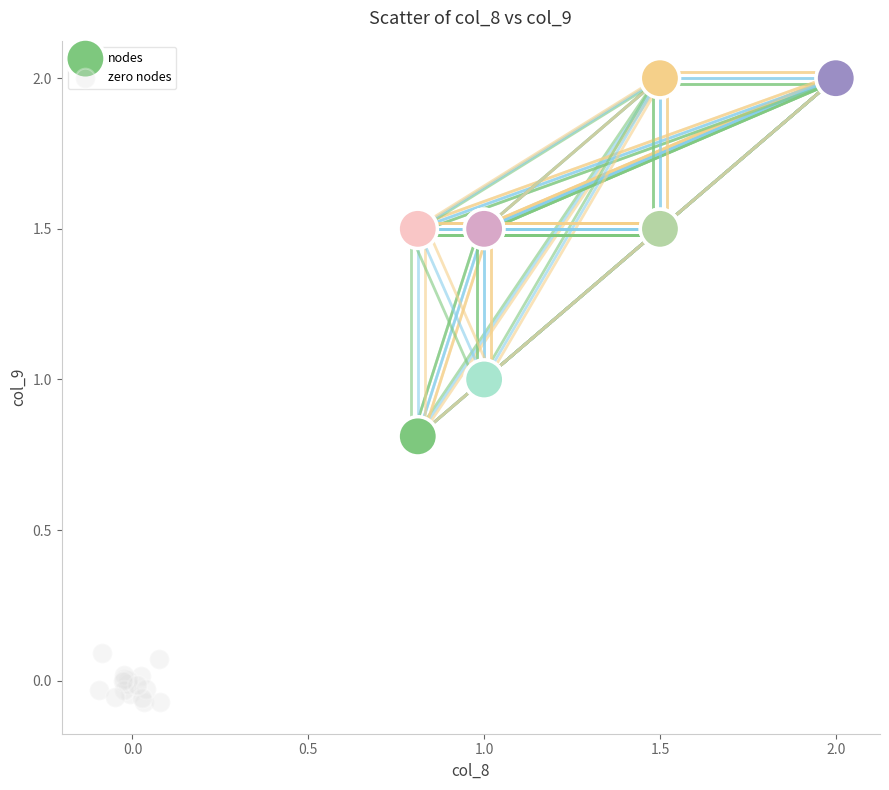

Which series has the largest Y range (max minus min)?

nodes